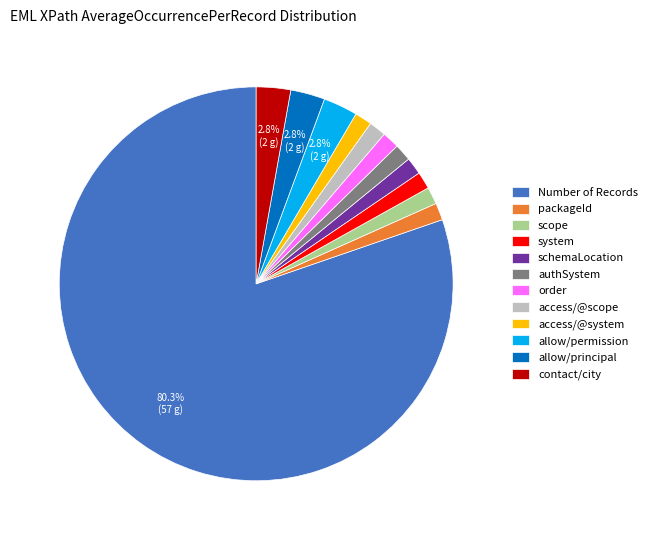

Is the sum of allow/principal and packageId greater than half?

No